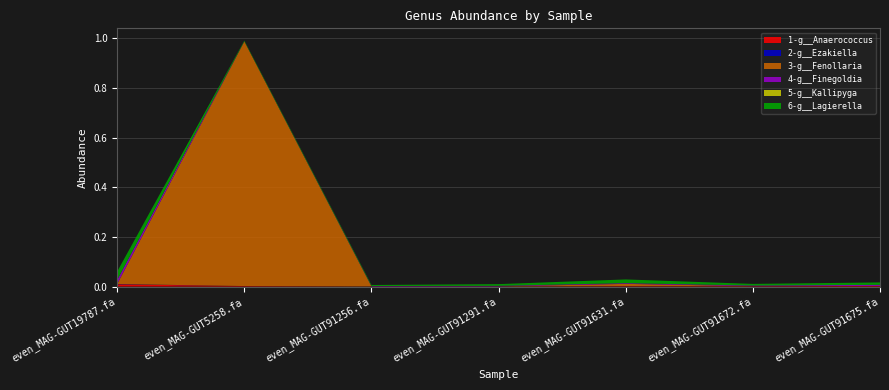

Reading left to right, extract all data points from this chart.

1-g__Anaerococcus: even_MAG-GUT19787.fa=0.0	even_MAG-GUT5258.fa=0.0	even_MAG-GUT91256.fa=0.0	even_MAG-GUT91291.fa=0.0	even_MAG-GUT91631.fa=0.0	even_MAG-GUT91672.fa=0.0	even_MAG-GUT91675.fa=0.0
2-g__Ezakiella: even_MAG-GUT19787.fa=0.0	even_MAG-GUT5258.fa=0.0	even_MAG-GUT91256.fa=0.0	even_MAG-GUT91291.fa=0.0	even_MAG-GUT91631.fa=0.0	even_MAG-GUT91672.fa=0.0	even_MAG-GUT91675.fa=0.0
3-g__Fenollaria: even_MAG-GUT19787.fa=0.0	even_MAG-GUT5258.fa=1.0	even_MAG-GUT91256.fa=0.0	even_MAG-GUT91291.fa=0.0	even_MAG-GUT91631.fa=0.0	even_MAG-GUT91672.fa=0.0	even_MAG-GUT91675.fa=0.0
4-g__Finegoldia: even_MAG-GUT19787.fa=0.0	even_MAG-GUT5258.fa=0.0	even_MAG-GUT91256.fa=0.0	even_MAG-GUT91291.fa=0.0	even_MAG-GUT91631.fa=0.0	even_MAG-GUT91672.fa=0.0	even_MAG-GUT91675.fa=0.0
5-g__Kallipyga: even_MAG-GUT19787.fa=0.0	even_MAG-GUT5258.fa=0.0	even_MAG-GUT91256.fa=0.0	even_MAG-GUT91291.fa=0.0	even_MAG-GUT91631.fa=0.0	even_MAG-GUT91672.fa=0.0	even_MAG-GUT91675.fa=0.0
6-g__Lagierella: even_MAG-GUT19787.fa=0.0	even_MAG-GUT5258.fa=0.0	even_MAG-GUT91256.fa=0.0	even_MAG-GUT91291.fa=0.0	even_MAG-GUT91631.fa=0.0	even_MAG-GUT91672.fa=0.0	even_MAG-GUT91675.fa=0.0